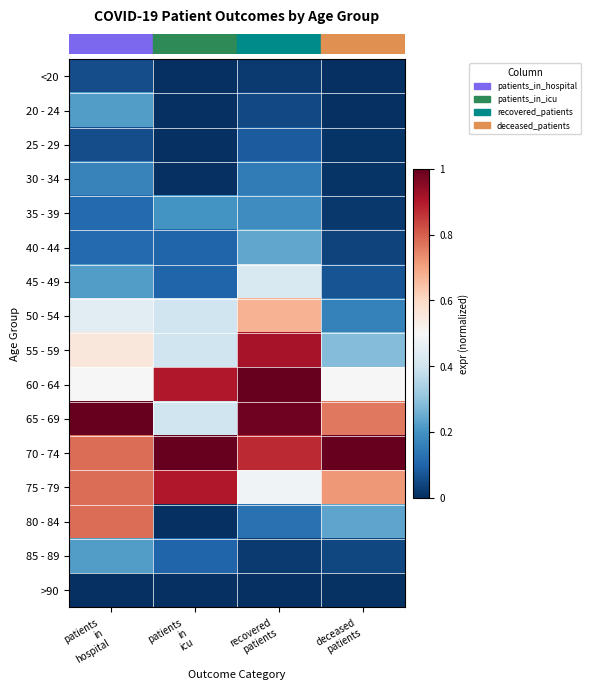

At how many categories does at least one series exceed 0?

4